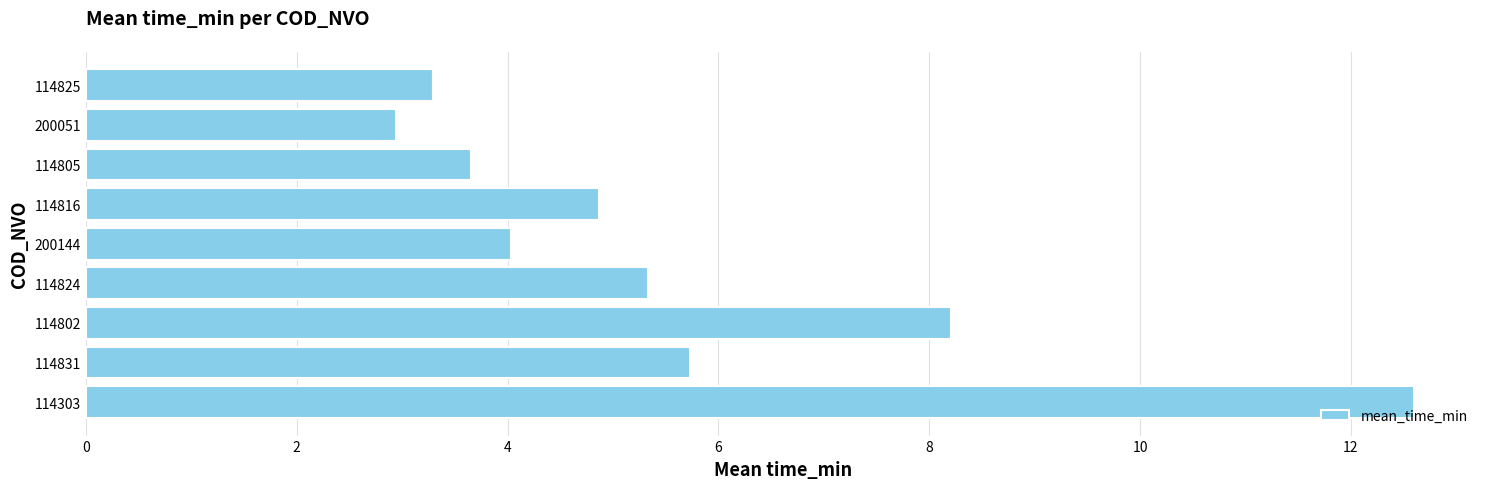

Does the chart contain any negative values?

No